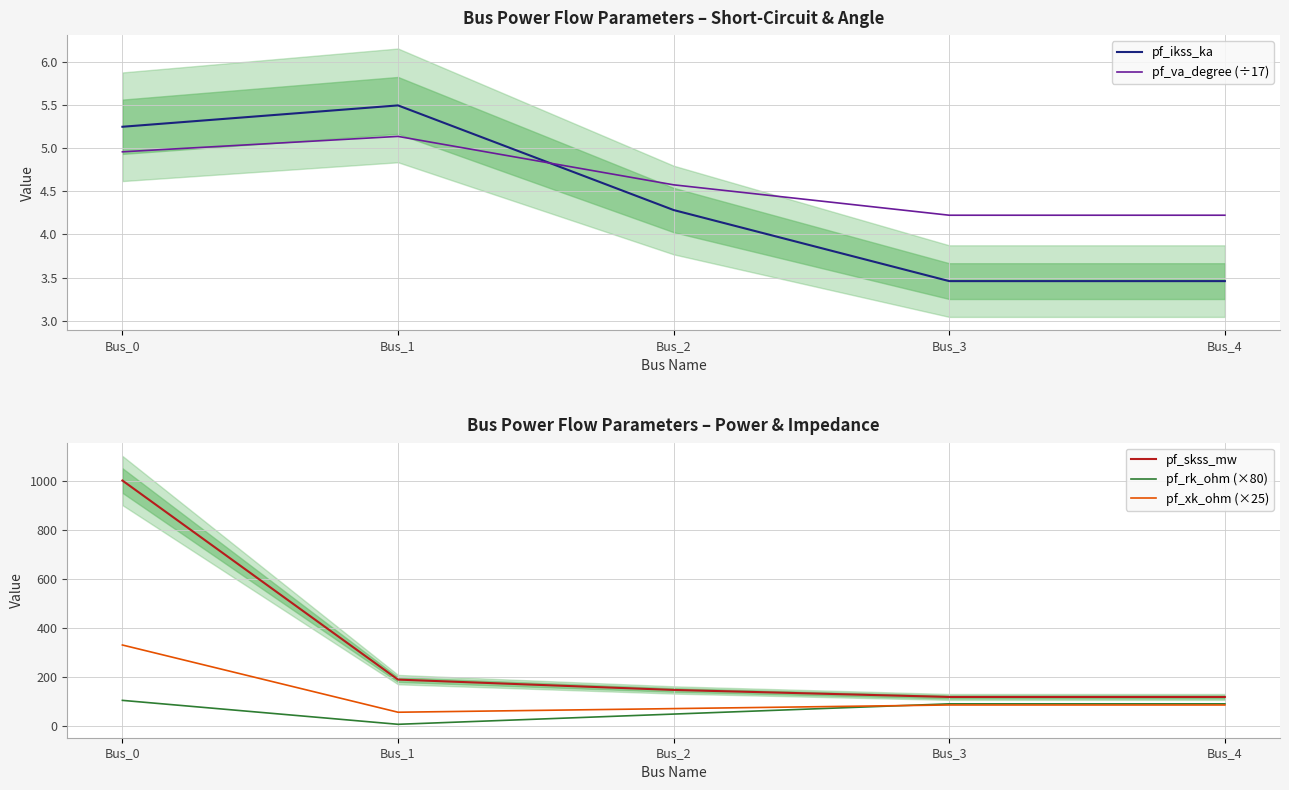

Which series changed the most between Bus_3 and Bus_4?

pf_skss_mw